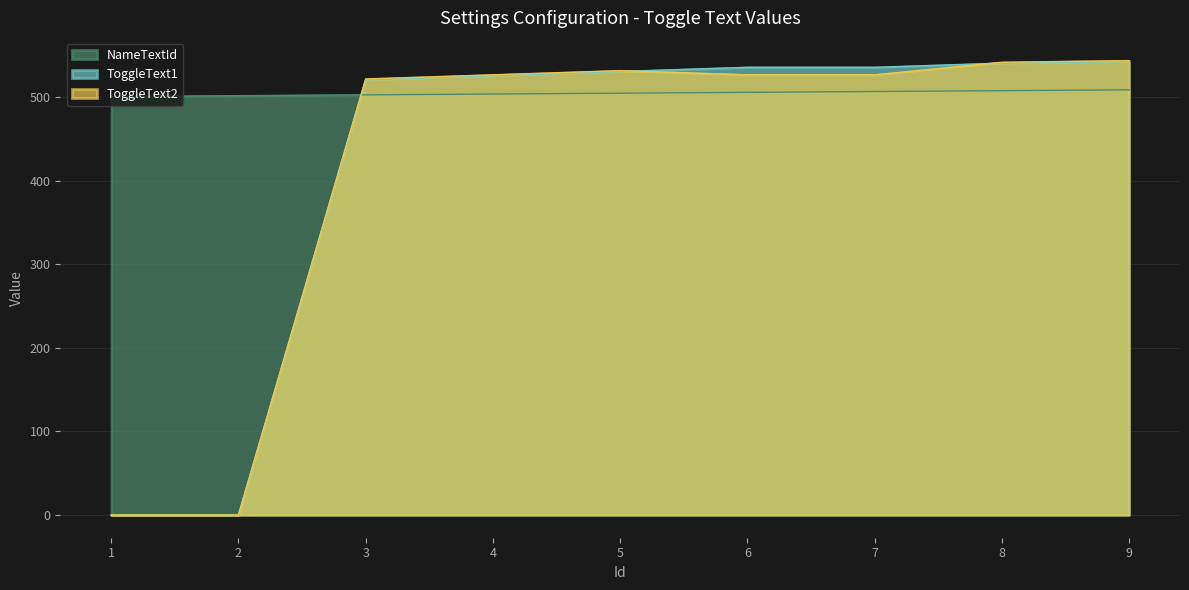

What is the maximum value shown in the chart?

544